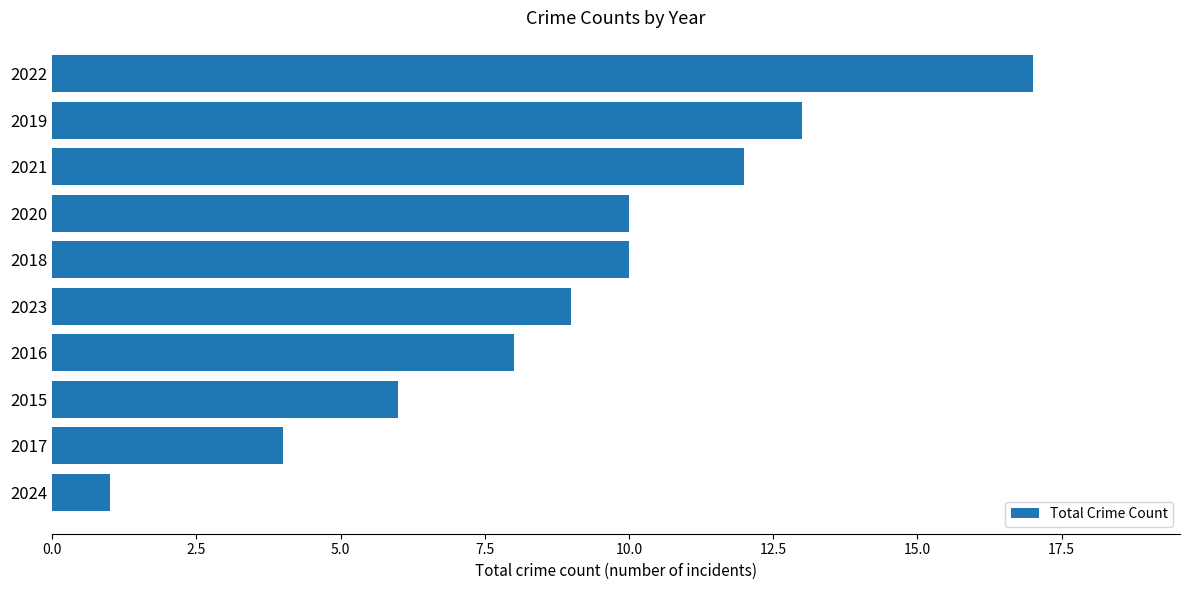

Which category has the lowest value across all series?

2024